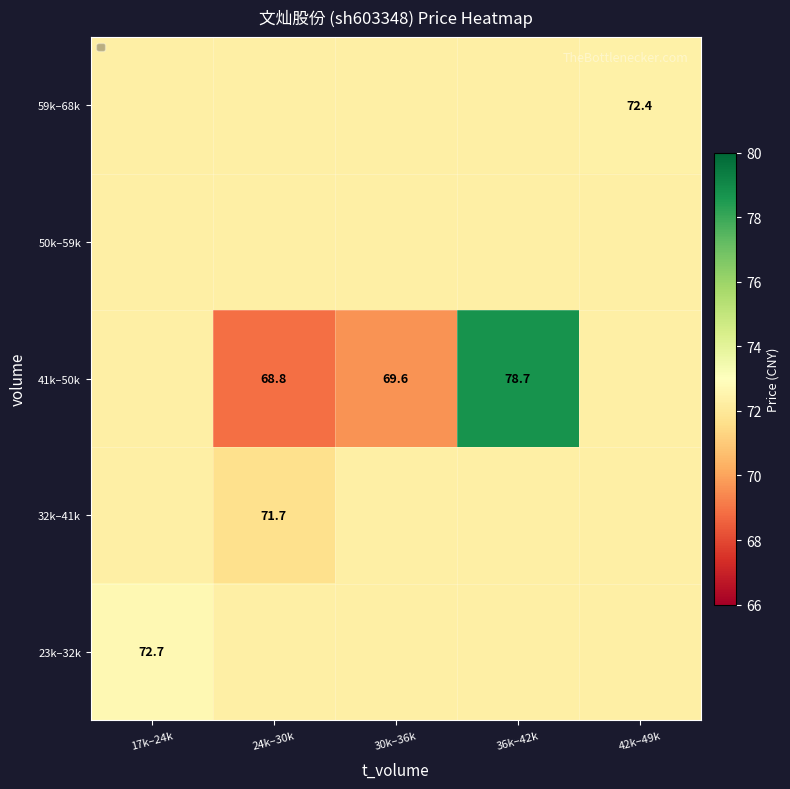

What is the difference between the 59k–68k values at 30k–36k and 42k–49k?

0.1